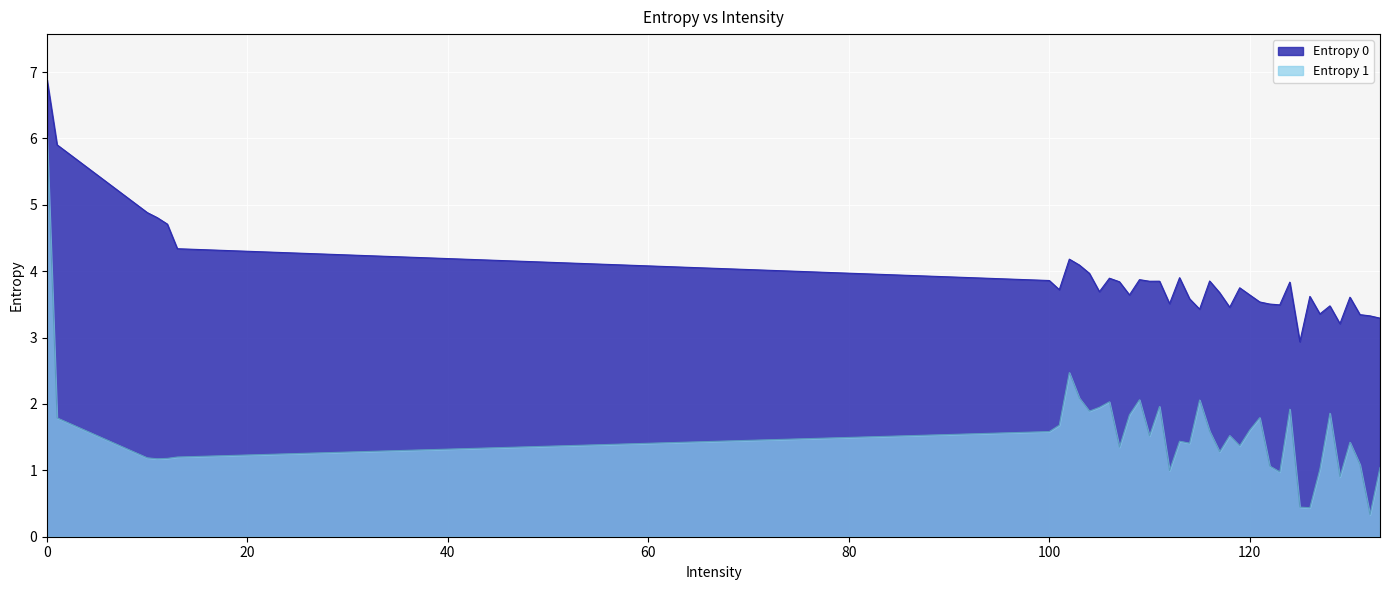

Rank the series by their maximum value, from lowest to highest.

Entropy 1, Entropy 0